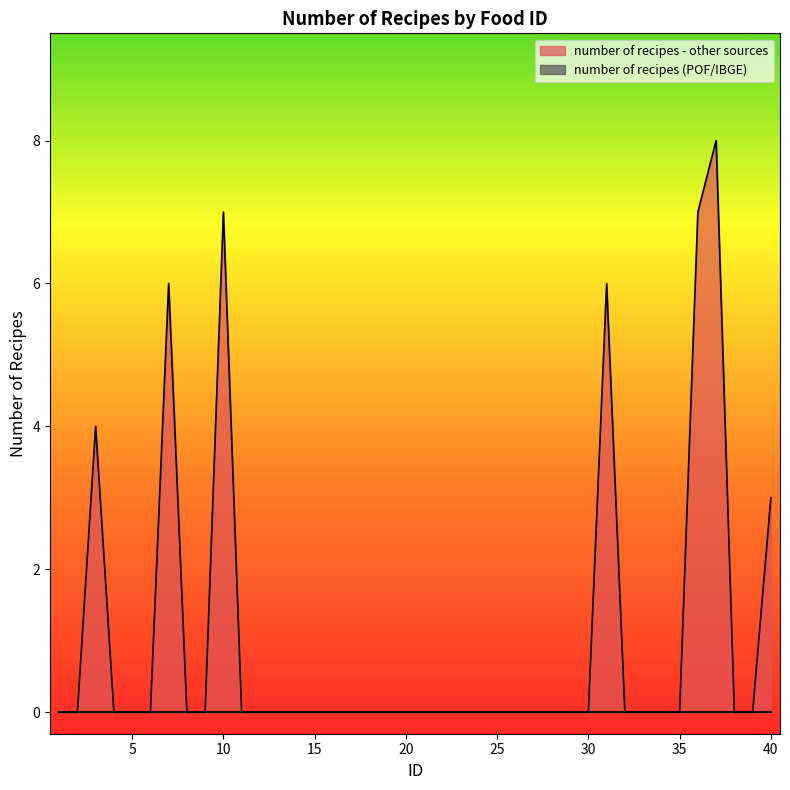

True or false: there are more than 2 points higher than both neighbors.

True